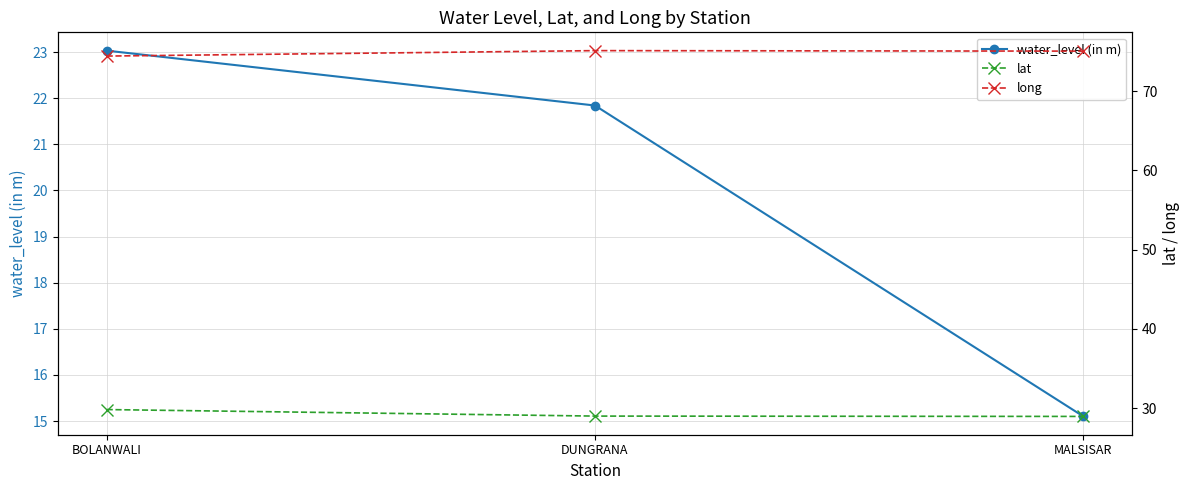

The value of lat at MALSISAR is 29.0. True or false?

True